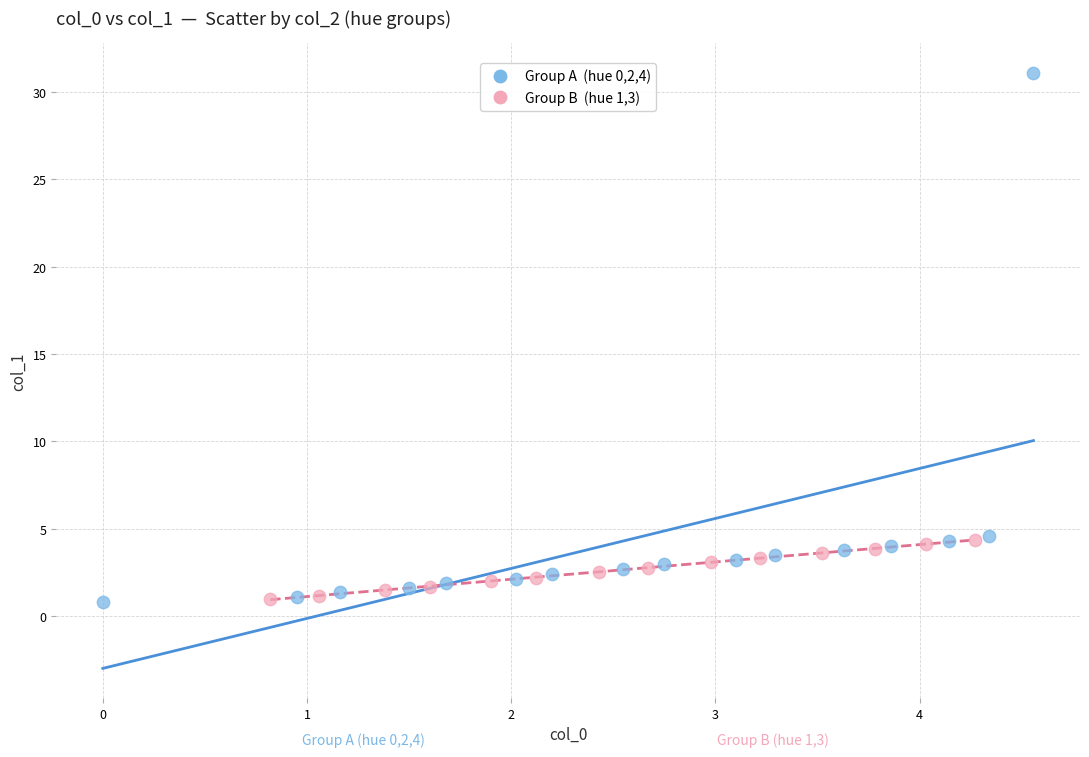

Which series contains the highest Y value?

Group A (hue 0,2,4)